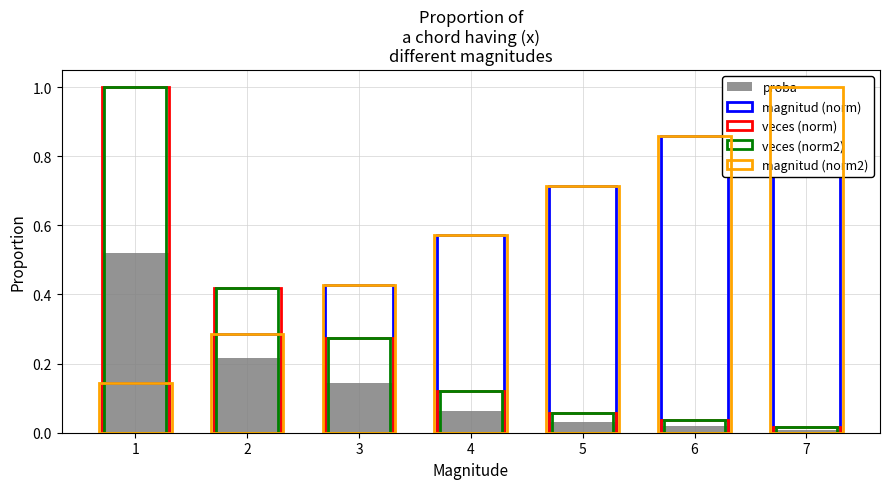

Reading right to left, transcribe all the data shown in this chart.

proba: 0.0	0.0	0.0	0.1	0.1	0.2	0.5
magnitud (norm): 1.0	0.9	0.7	0.6	0.4	0.3	0.1
veces (norm): 0.0	0.0	0.1	0.1	0.3	0.4	1.0
veces (norm2): 0.0	0.0	0.1	0.1	0.3	0.4	1.0
magnitud (norm2): 1.0	0.9	0.7	0.6	0.4	0.3	0.1